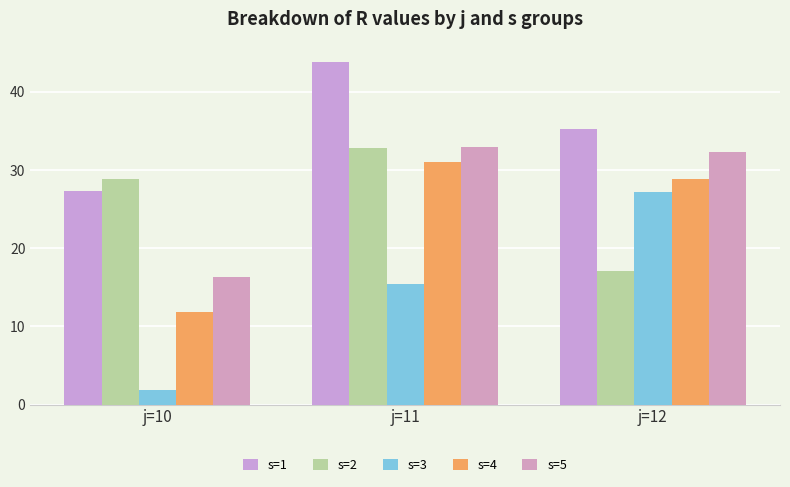

Reading right to left, transcribe all the data shown in this chart.

s=1: 35.3	43.9	27.3
s=2: 17.1	32.8	28.8
s=3: 27.1	15.4	1.9
s=4: 28.9	31.1	11.9
s=5: 32.3	33.0	16.3